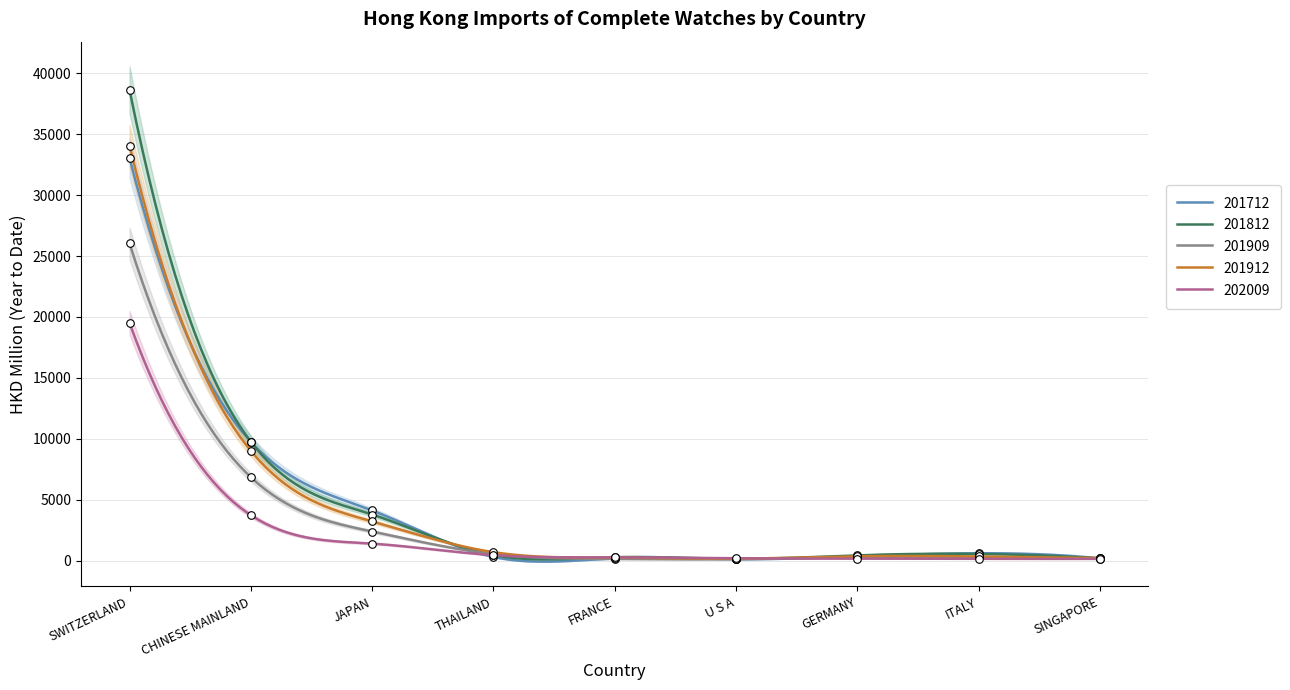

At how many categories does at least one series exceed 18751?

1